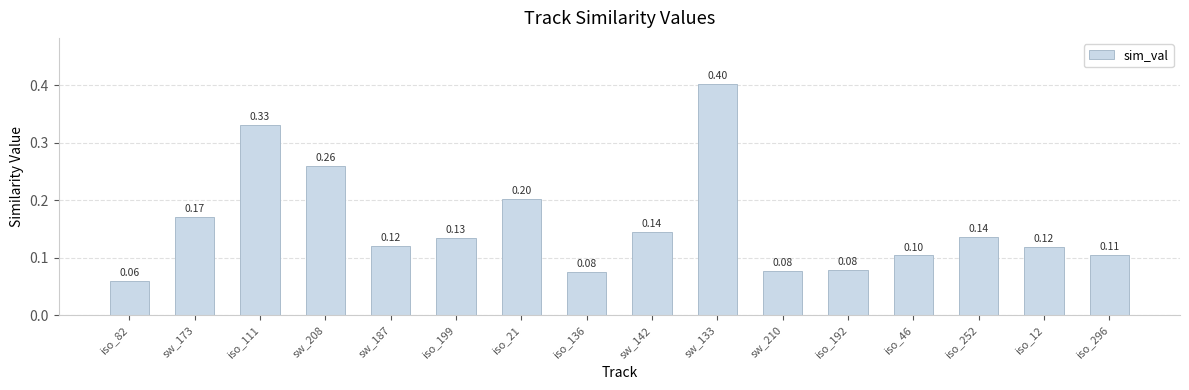

What is the sum of the values at sw_133 and iso_192?

0.5